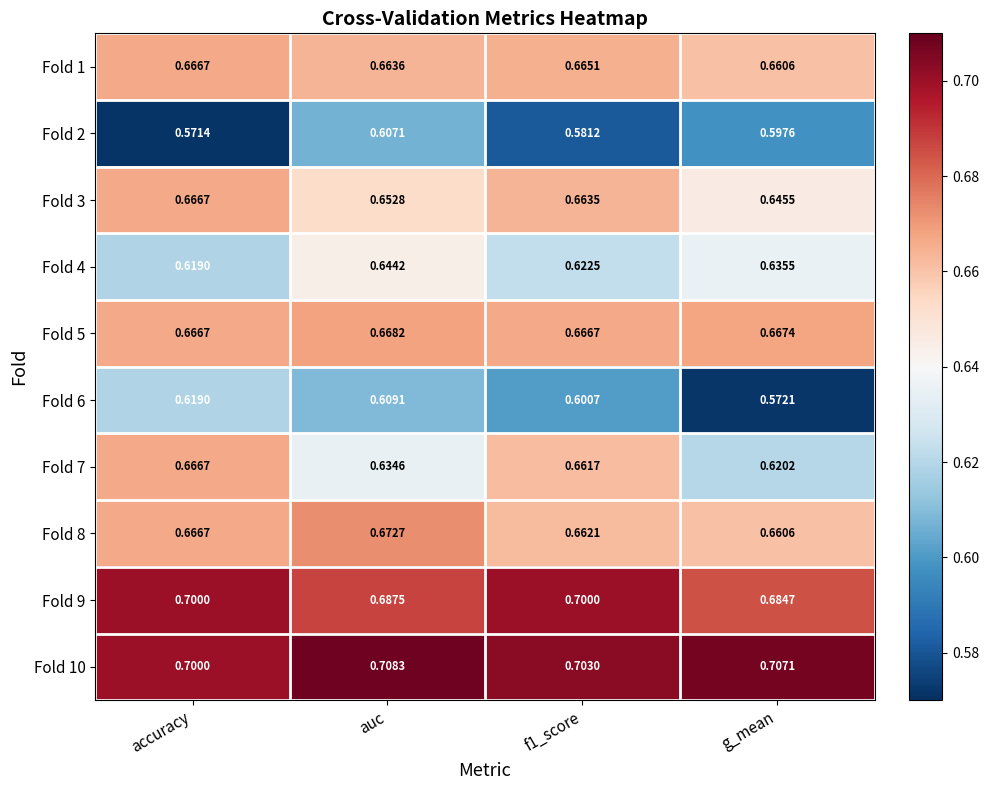

Which label corresponds to the smallest value in the chart?

accuracy